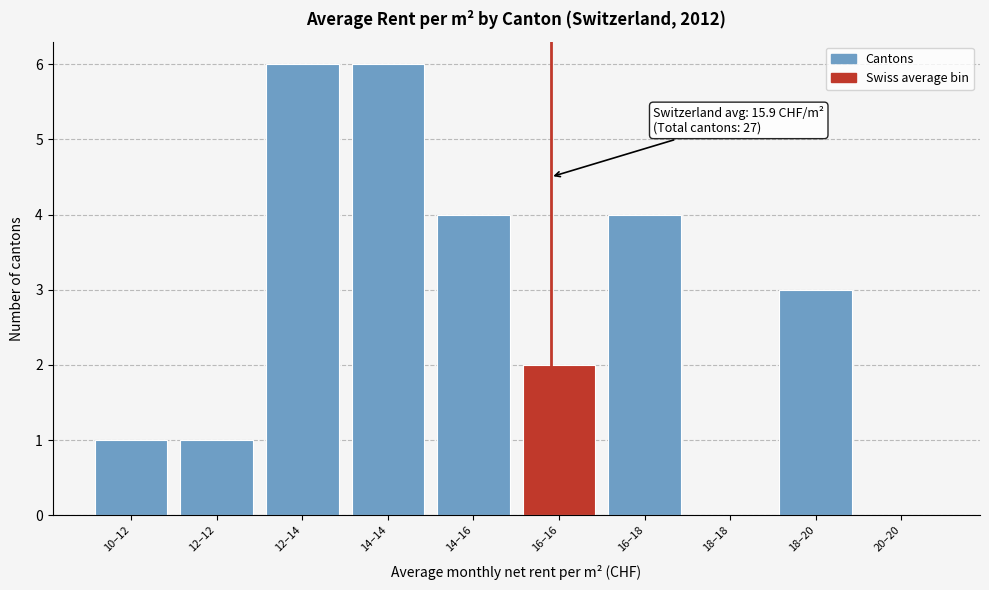

Reading left to right, transcribe all the data shown in this chart.

10–12=1	12–12=1	12–14=6	14–14=6	14–16=4	16–16=2	16–18=4	18–18=0	18–20=3	20–20=0